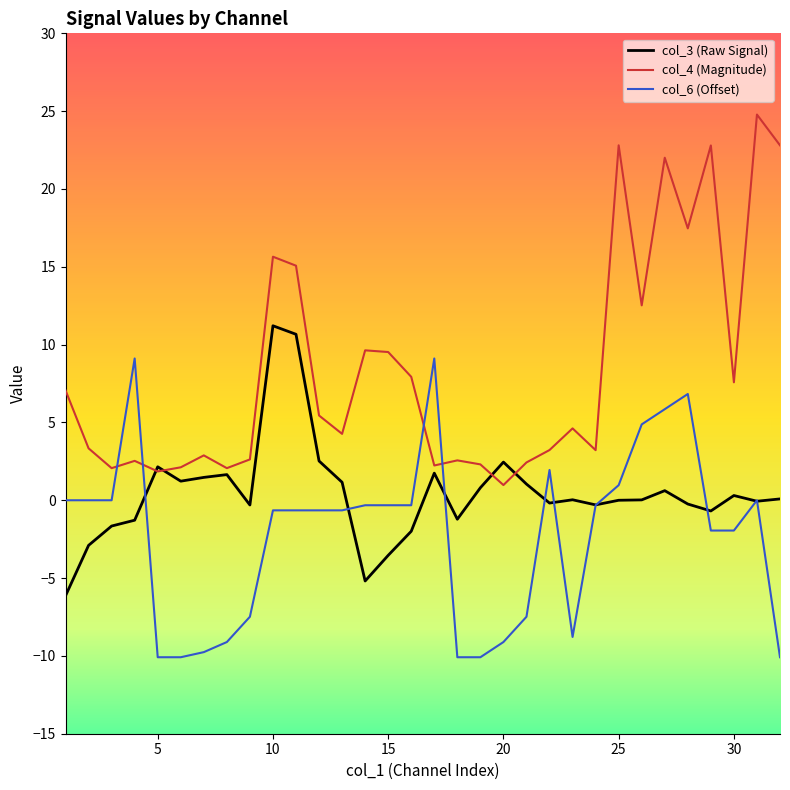

Which series has the largest range (max minus min)?

col_4 (Magnitude)